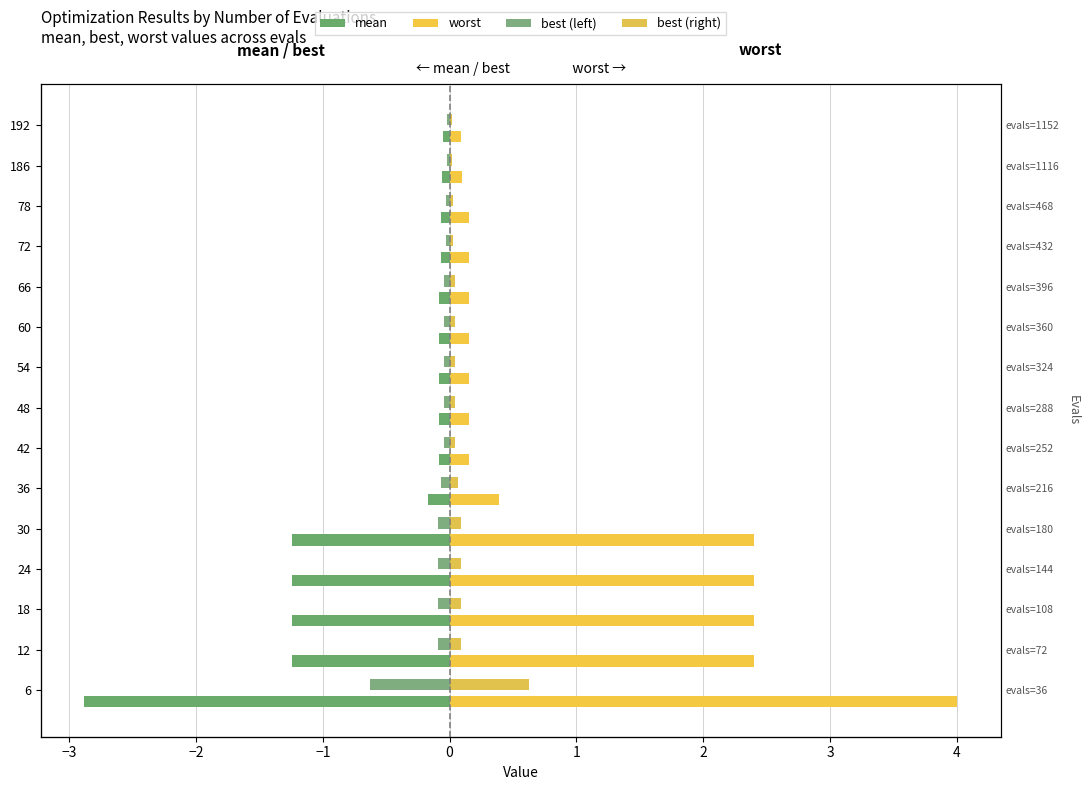

What is the sum of all best (left) values?

-1.4